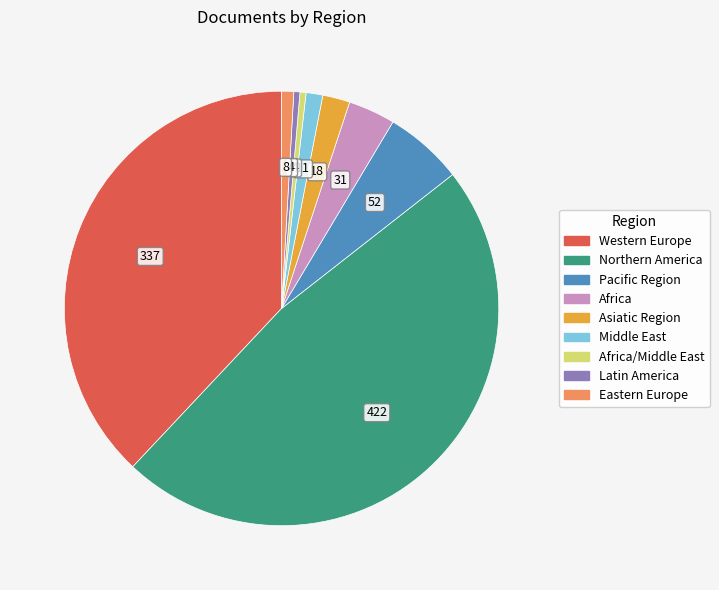

Is it true that Eastern Europe is 1% of the pie?

True